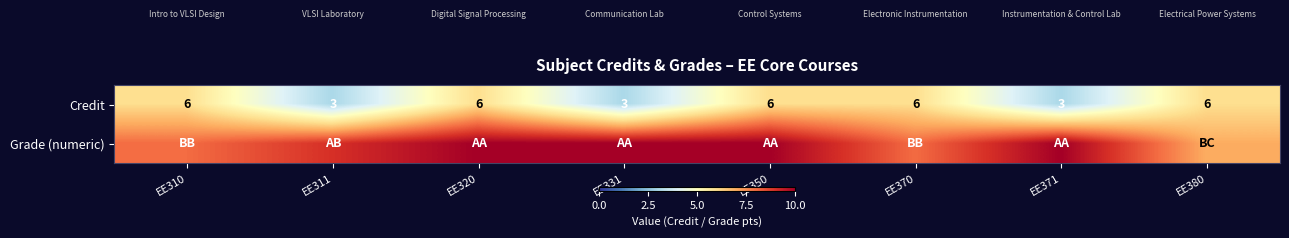

What is the difference between the maximum and second lowest values in the Credit series?

3